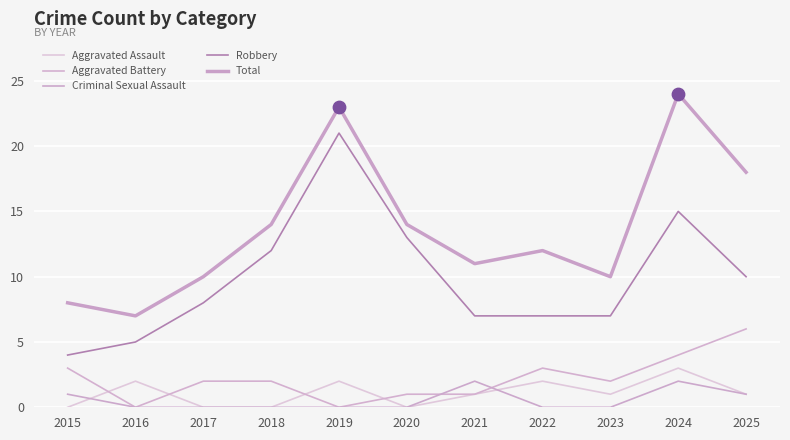

Is the value of Aggravated Assault at 2025 greater than the value of Robbery at 2018?

No